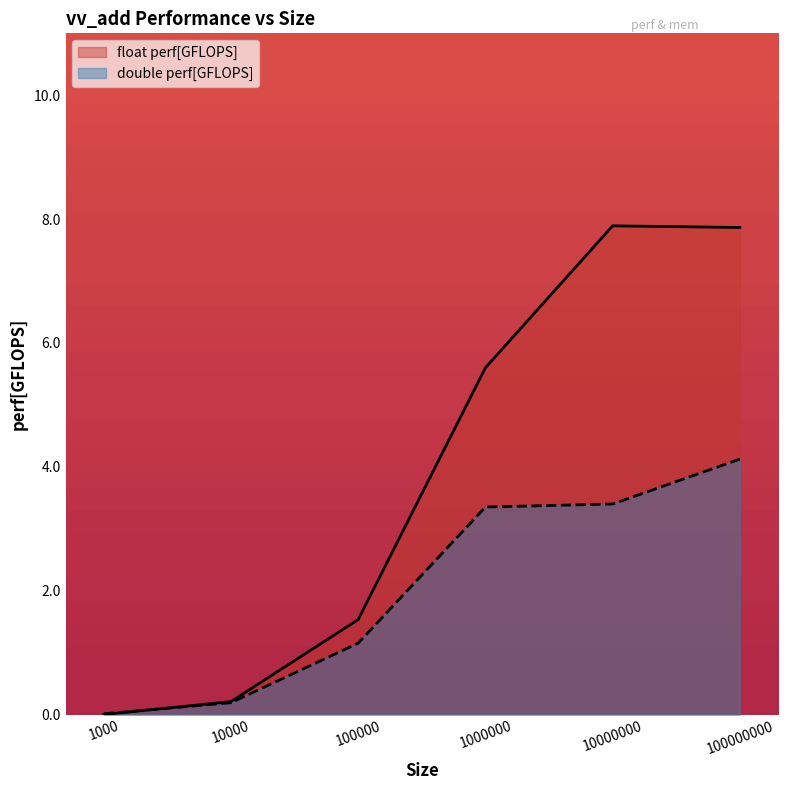

Is the value of double perf[GFLOPS] at 100000 greater than the value of float perf[GFLOPS] at 1000?

Yes